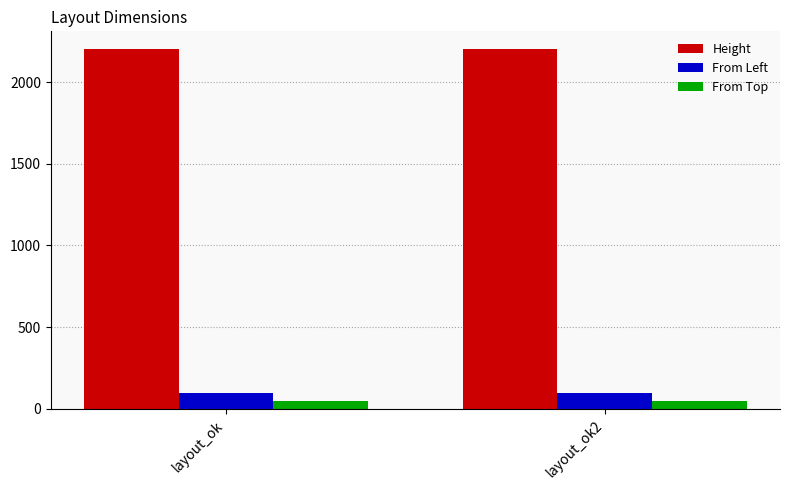

Are the bars horizontal?

No